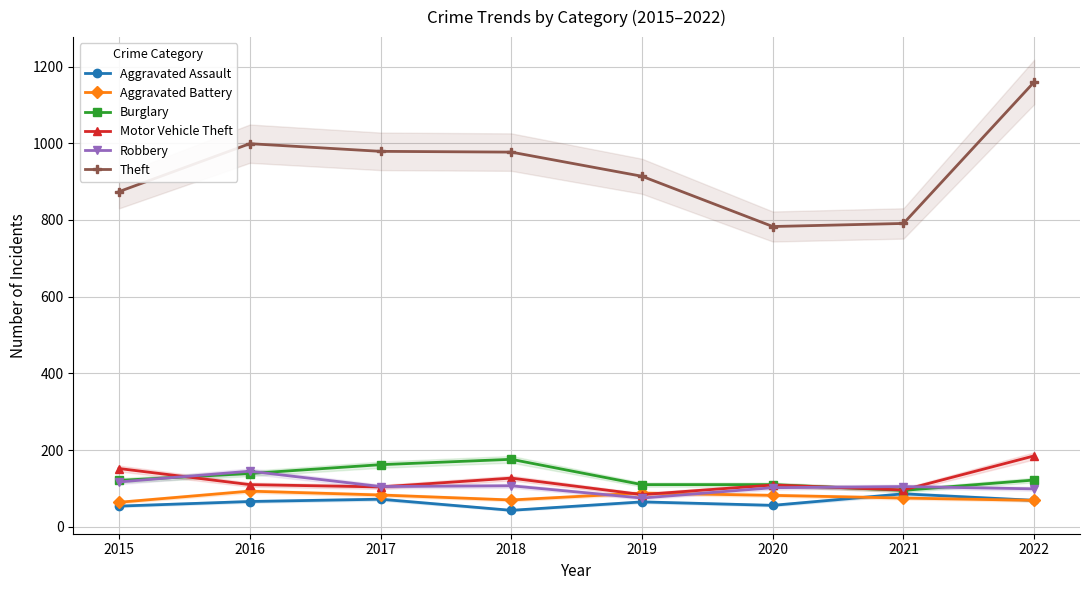

Between 2019 and 2022, which is larger?

2022